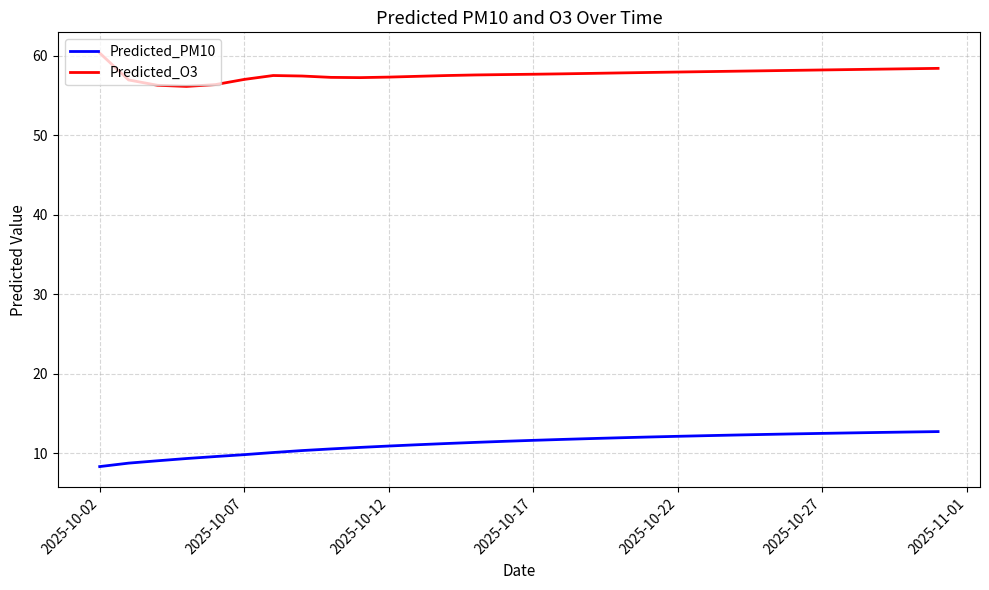

How many lines are shown in the chart?

2